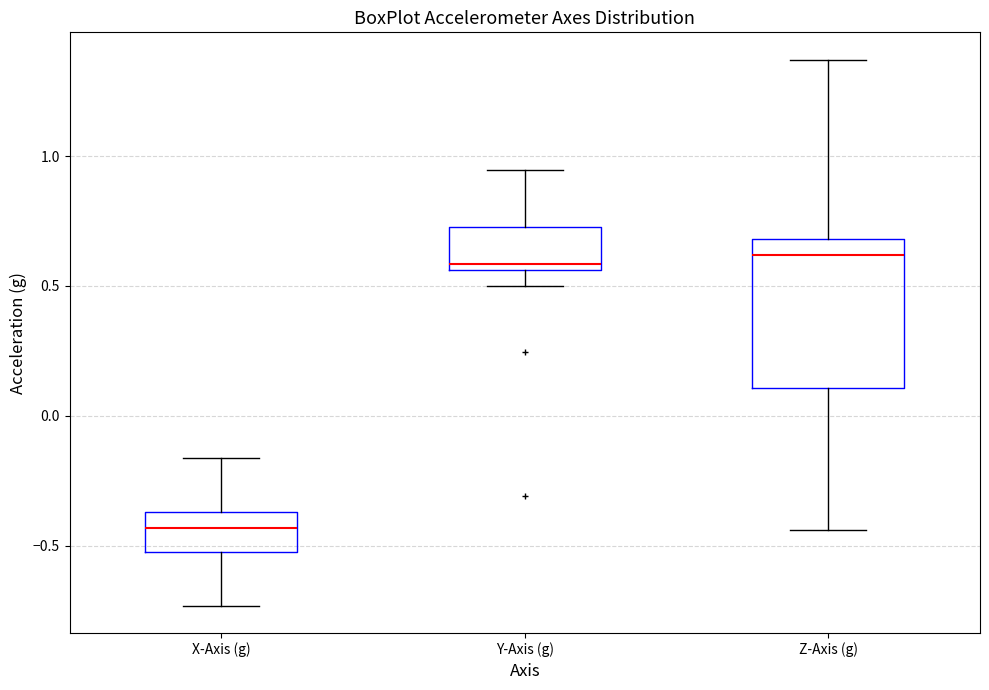

Where is the upper edge of the box for X-Axis (g) on the y-axis? The values are not printed on the chart, so give them approximately, as read against the axis.

-0.35